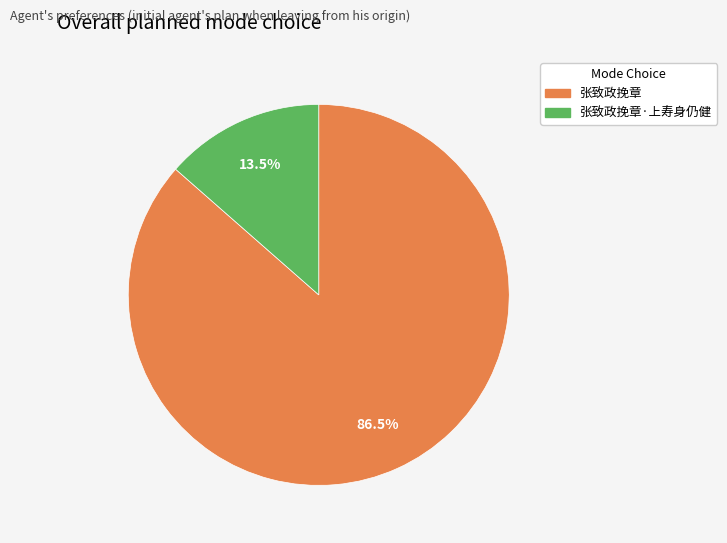

Is there a majority slice in this chart?

Yes